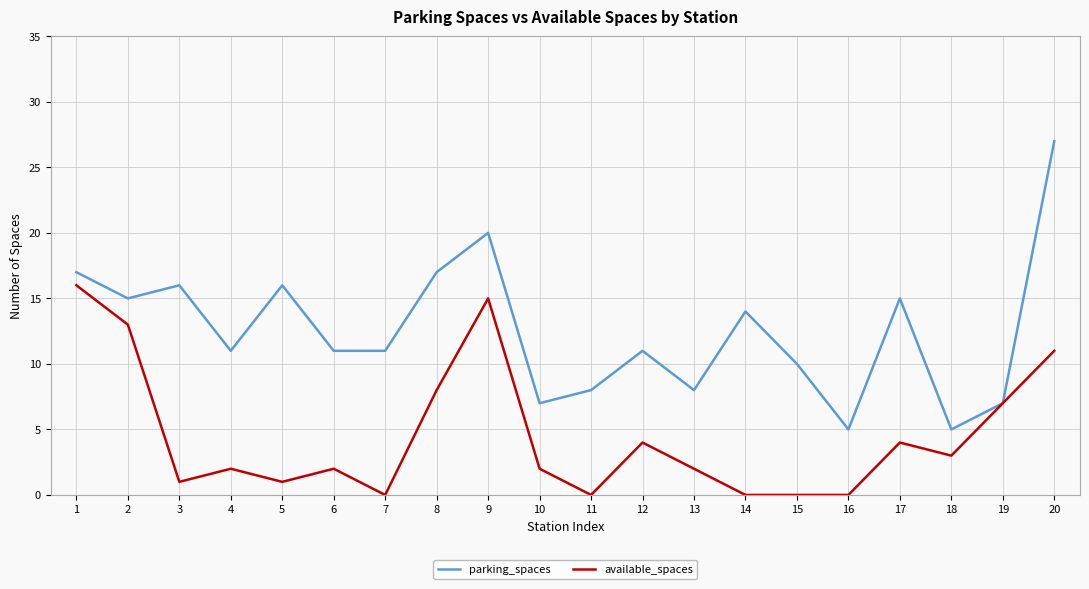

How many categories are shown in the chart?

20